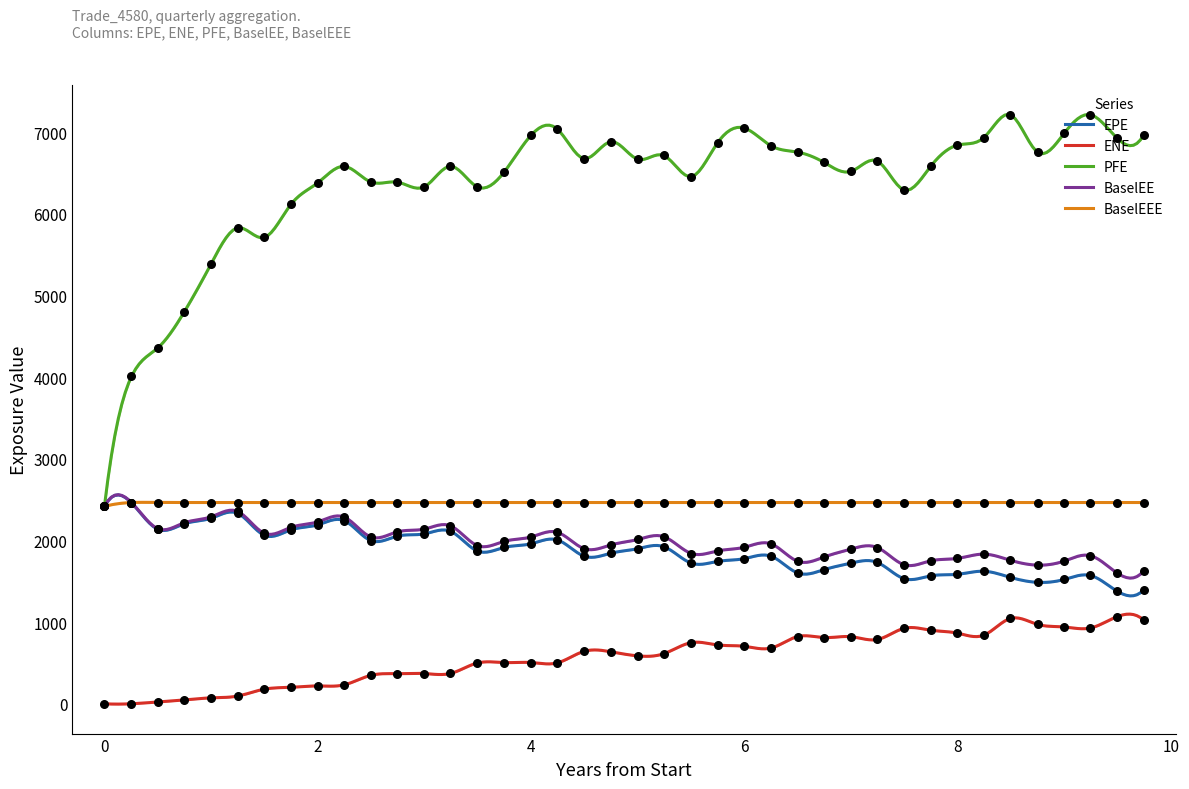

At how many categories does at least one series exceed 1001?

40